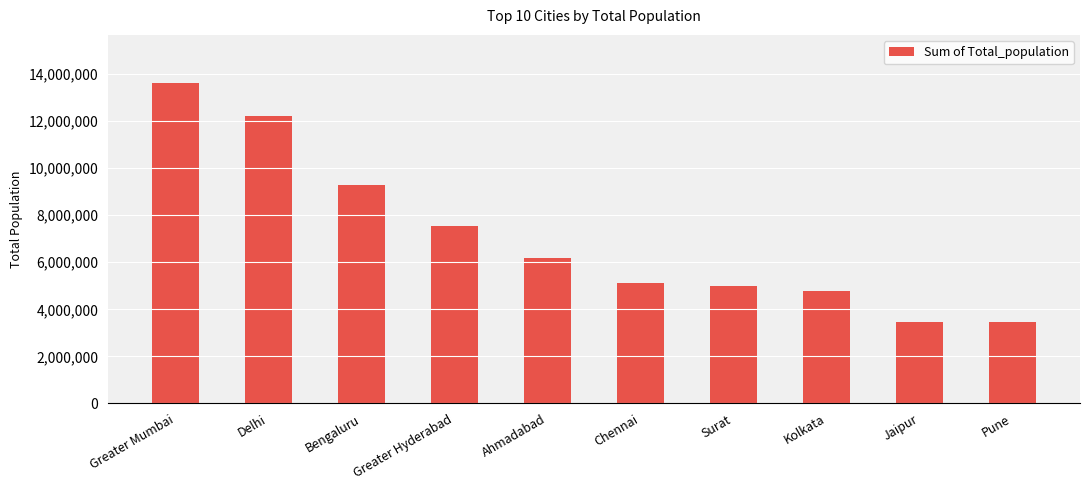

The chart shows a value of 12217110 at Delhi. True or false?

True